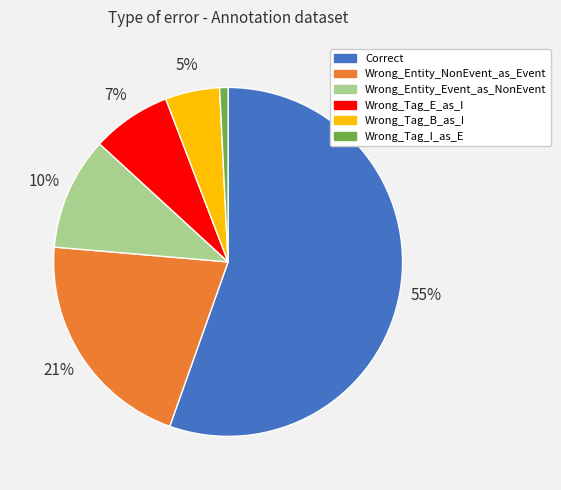

To the nearest percent, what percentage of the pie is Wrong_Entity_NonEvent_as_Event?

21%